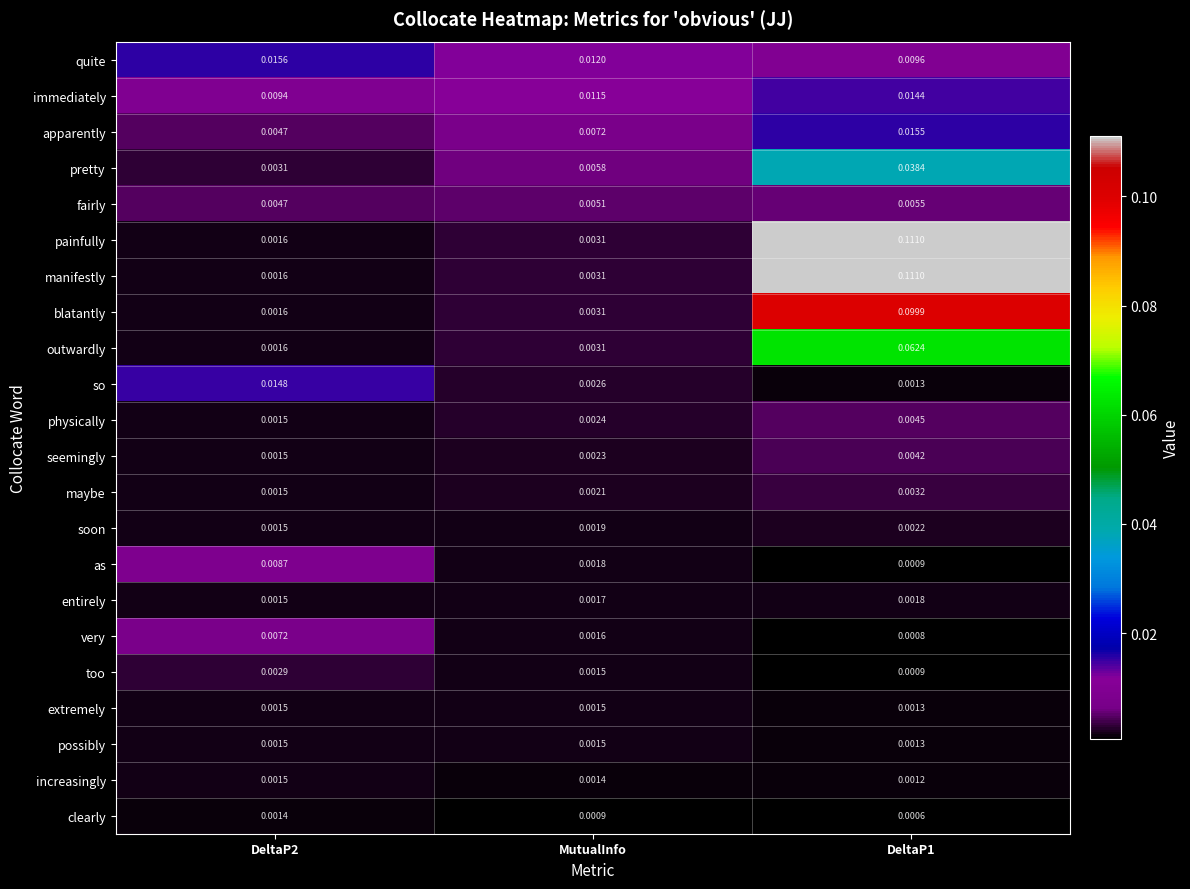

Between DeltaP2 and MutualInfo, which series saw the biggest shift?

so